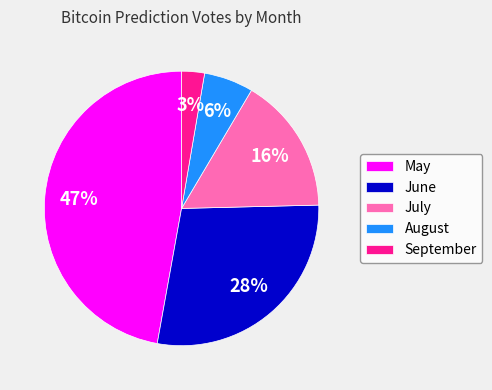

Rank the categories by value from lowest to highest.

September, August, July, June, May